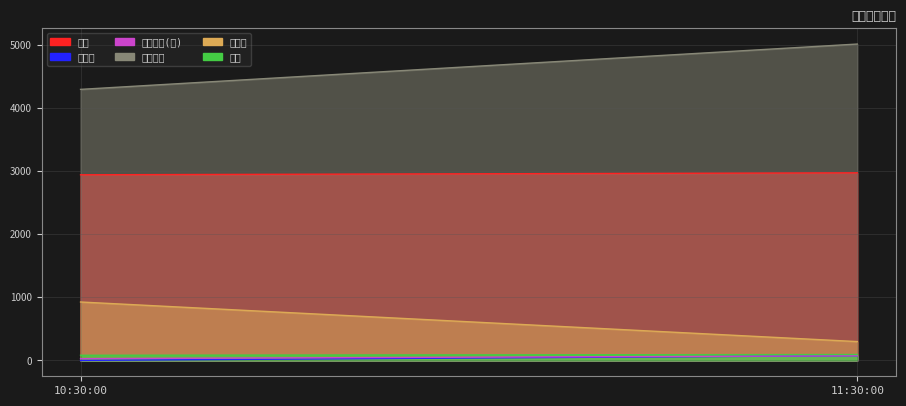

What is the value of the 上涨数量 point at the 2nd from the left?

5012.0